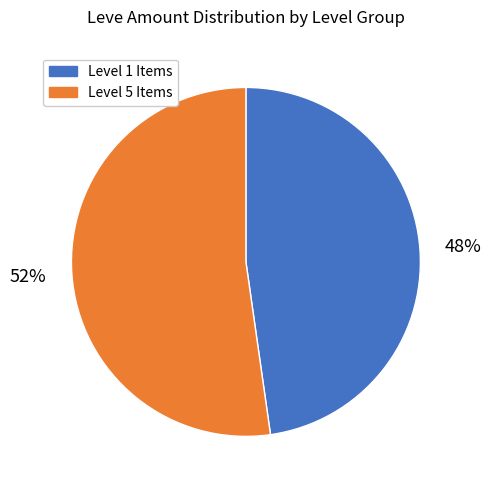

Is there any slice that represents more than half of the pie?

Yes